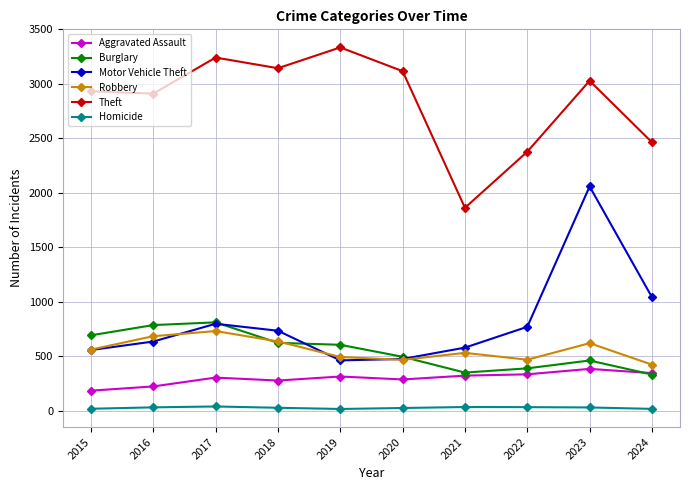

The value of Burglary at 2022 is 234. True or false?

False